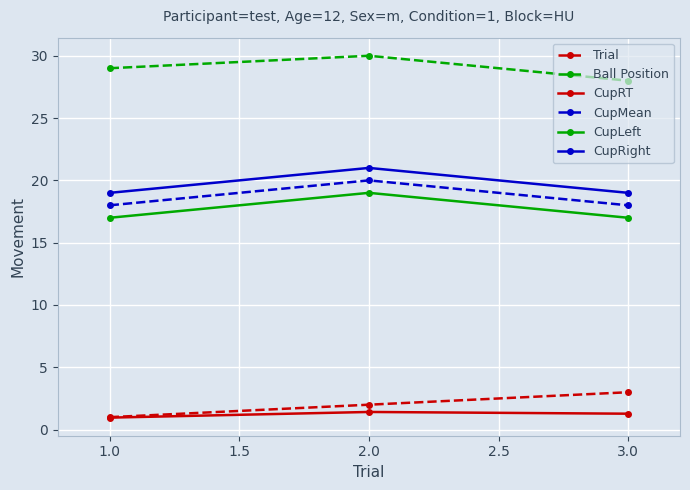

What is the label of the 2nd point from the right?

2.0